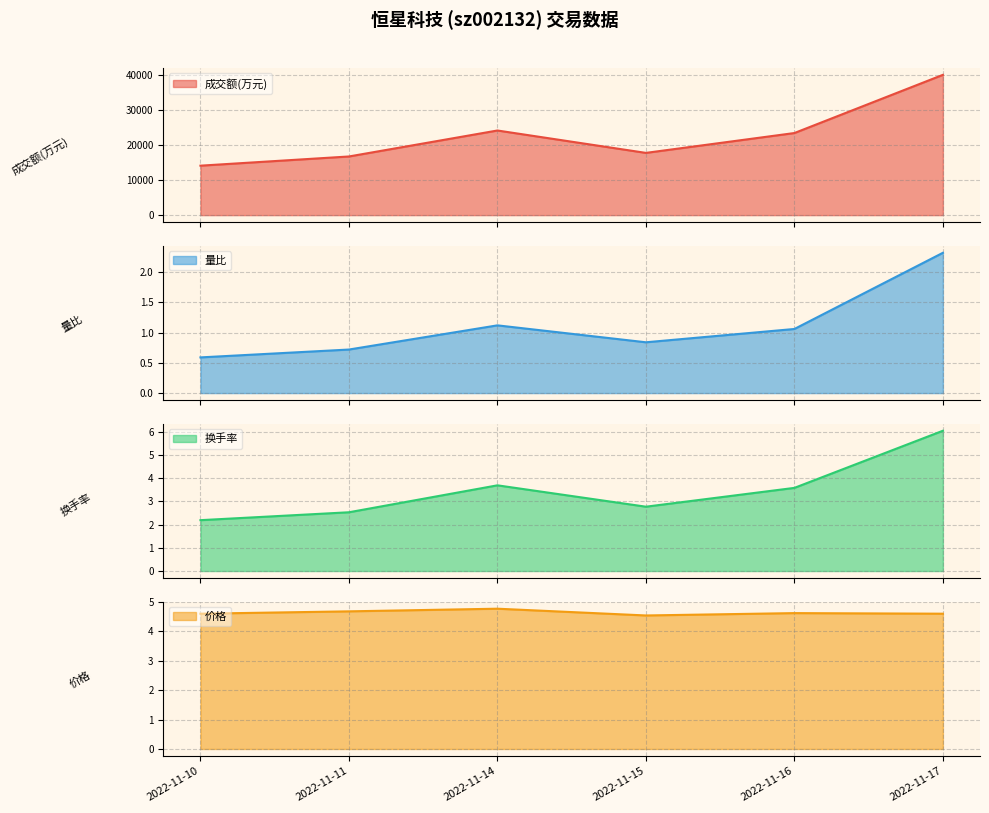

Read the 量比 value at 2022-11-14.

1.1